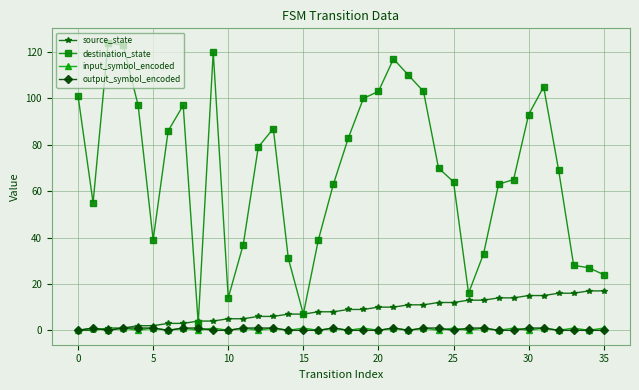

At how many categories does at least one series exceed 35?

27